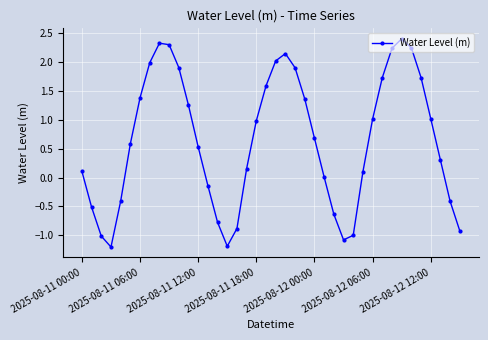

How many interior local valleys (lower than both neighbors) does the data have?

3